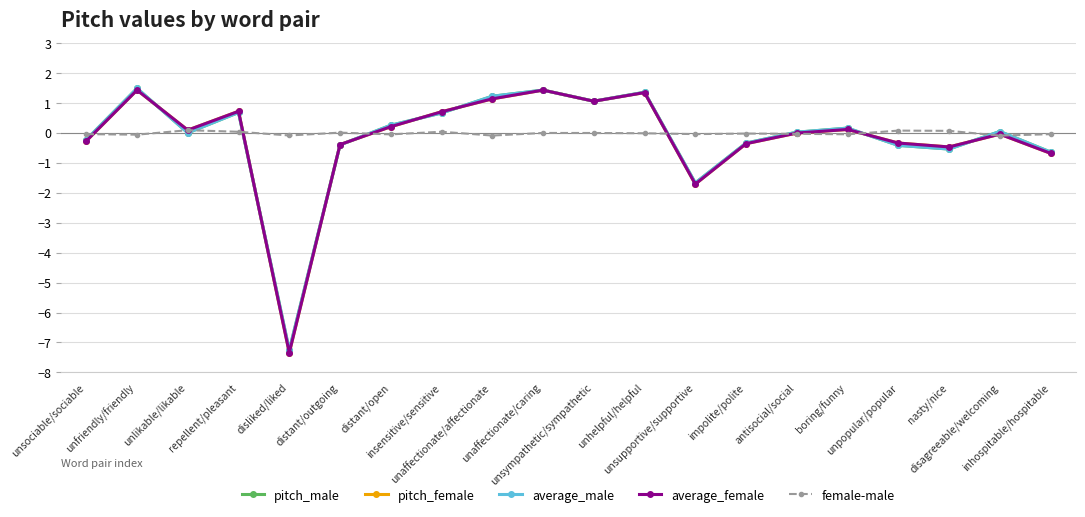

In average_male, how many points are lower than both neighbors (excluding endpoints)?

5